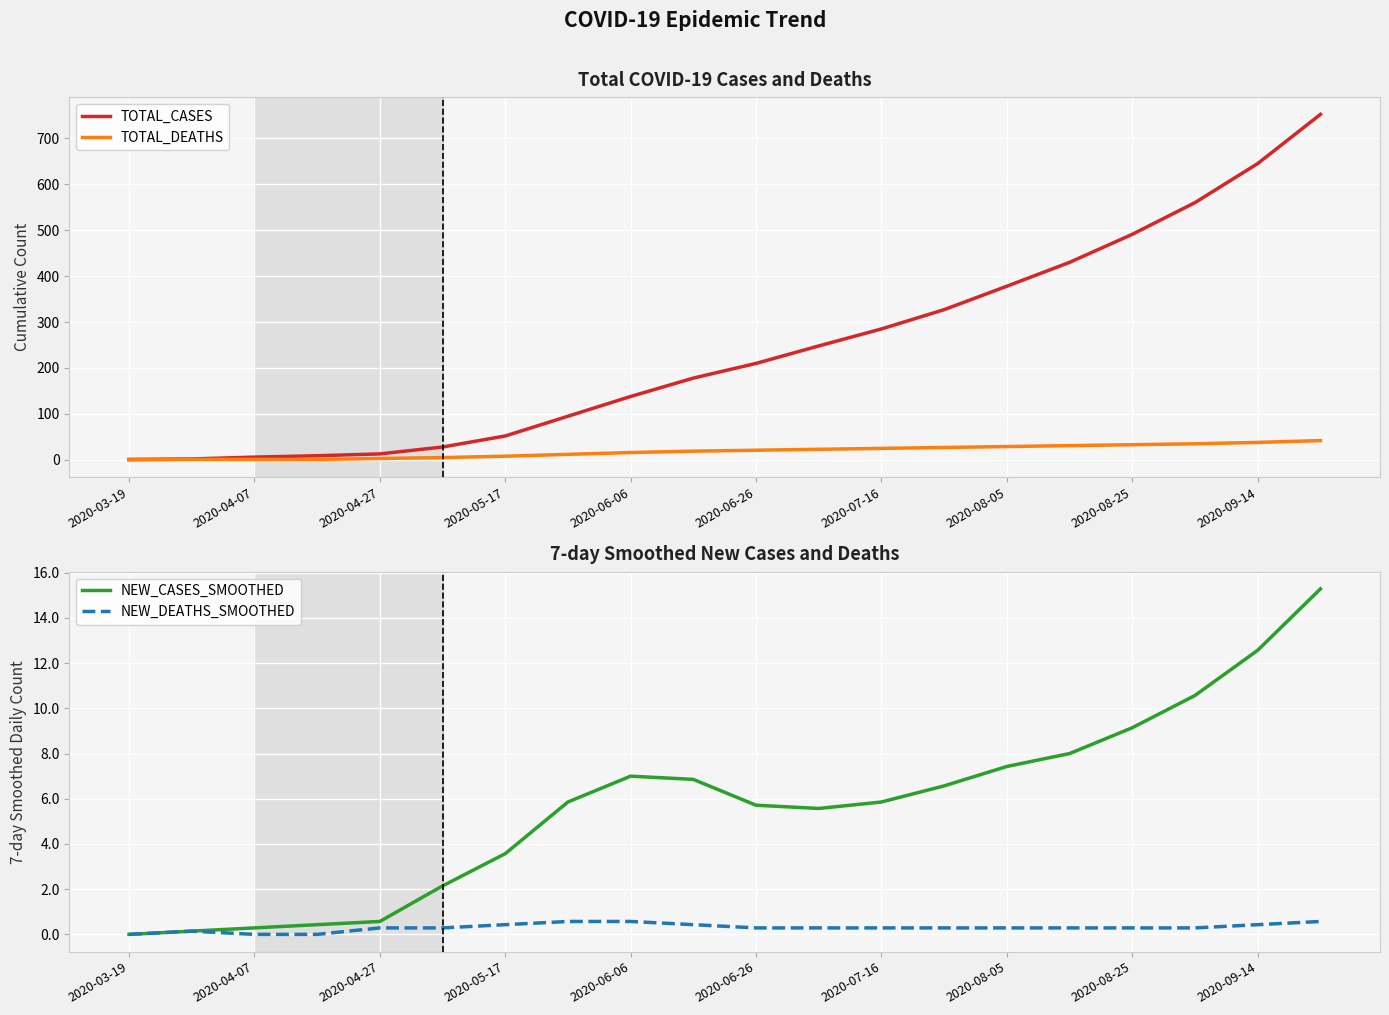

True or false: NEW_CASES_SMOOTHED and NEW_DEATHS_SMOOTHED intersect in this chart.

False